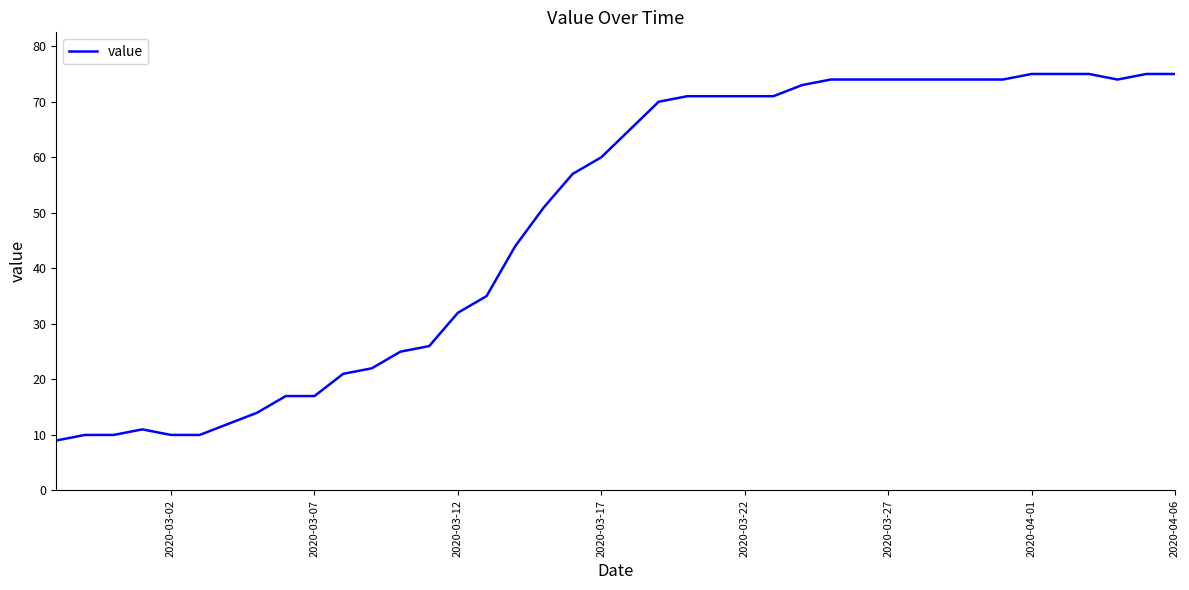

What is the smallest value displayed?

9